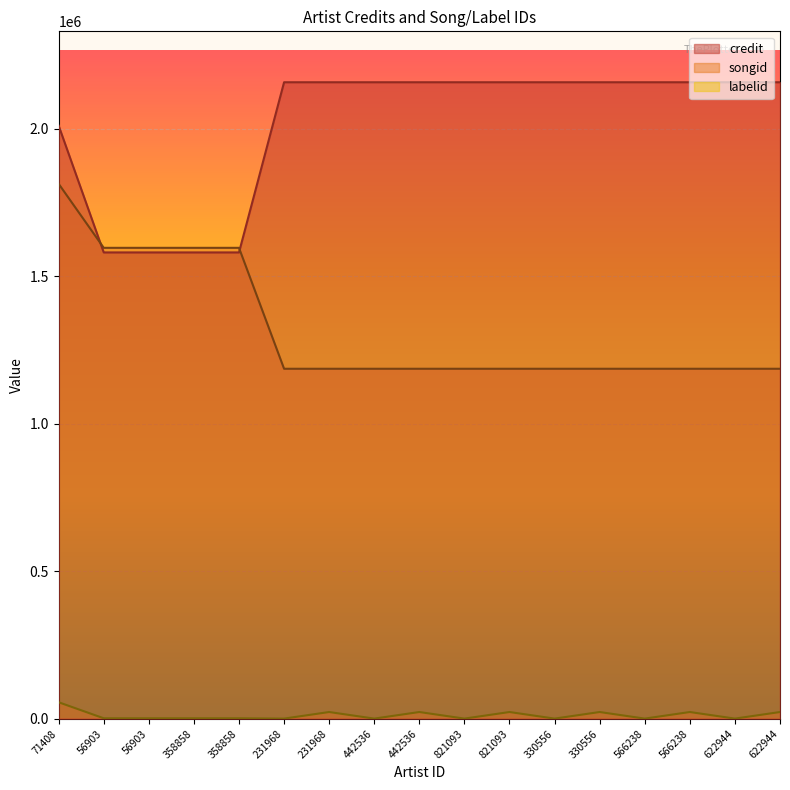

What is the spread (max minus min) of values at 622944?

2156523